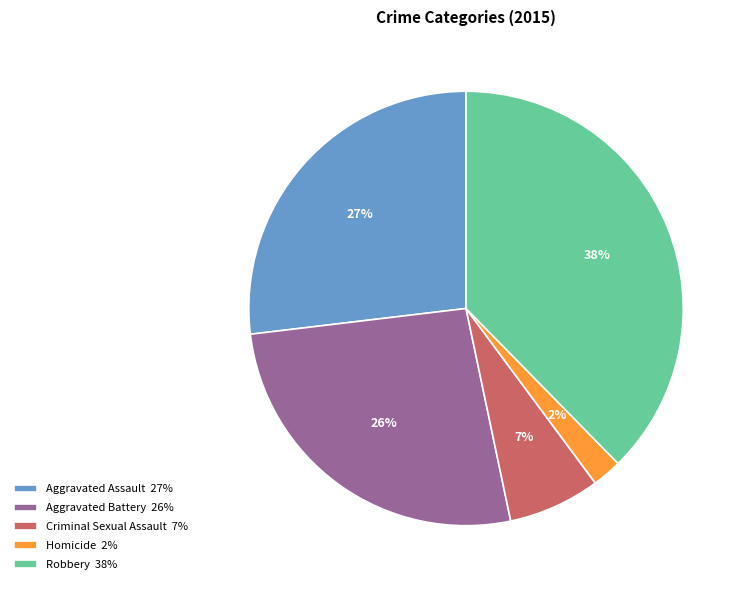

To the nearest percent, what is the average slice percentage?

20%